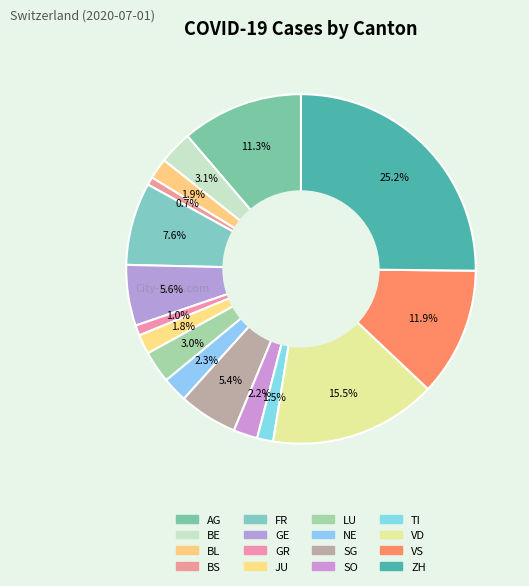

How many segments does this pie chart have?

16